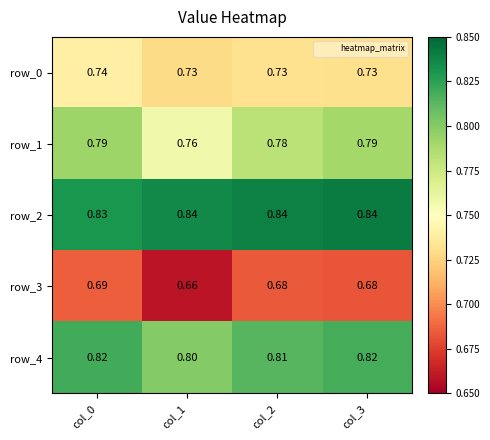

The value of row_1 at col_3 is 1.4. True or false?

False